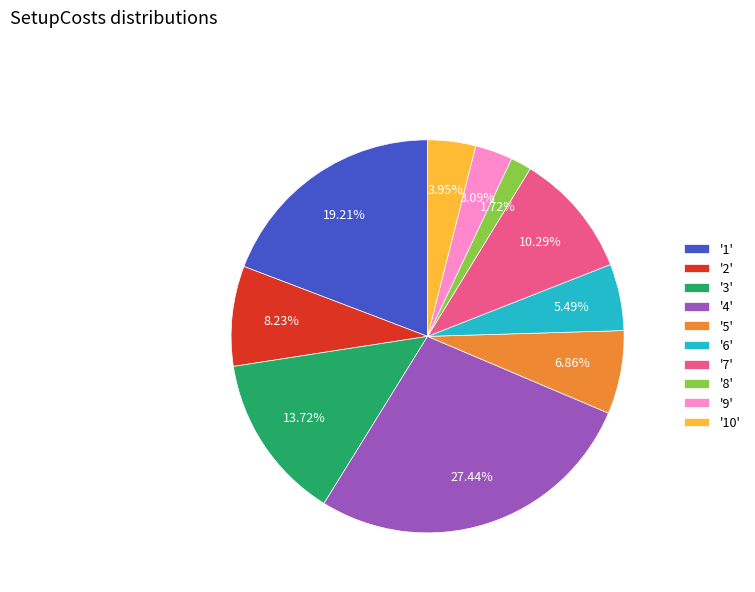

Between '3' and '1', which is larger?

'1'